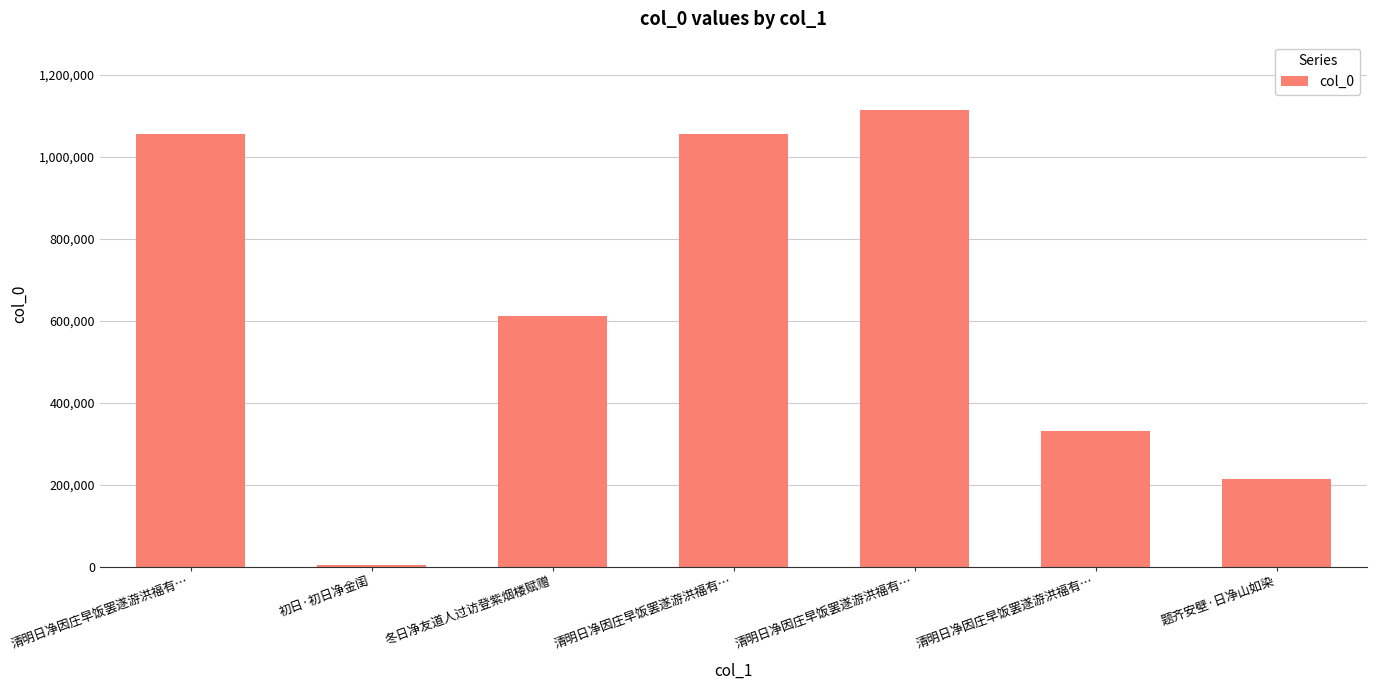

What is the difference between the values at 清明日净因庄早饭罢遂游洪福有… and 清明日净因庄早饭罢遂游洪福有…?

57837